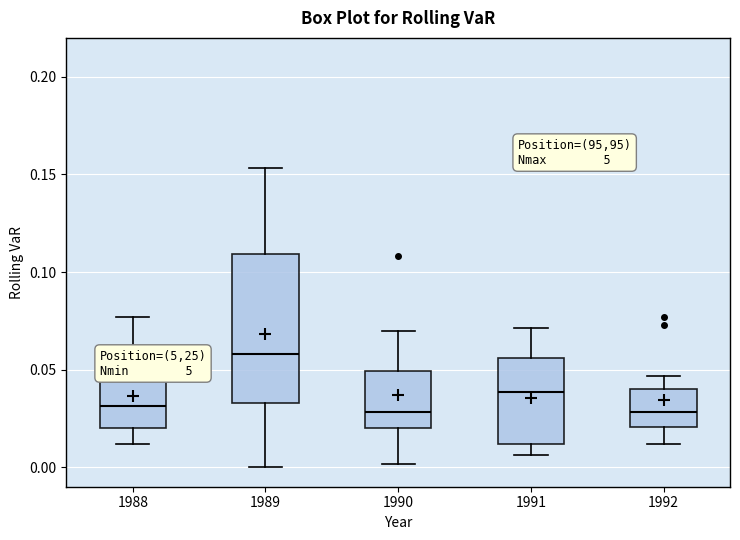

Reading left to right, read every box against the y-axis: the position of its median line, the range the box covers, and the ends of its whiskers. The values are not printed on the chart, so give them approximately, as read against the axis.

1988: median 0.030, box 0.020 to 0.045, whiskers 0.010 to 0.075
1989: median 0.060, box 0.035 to 0.110, whiskers 0.000 to 0.155
1990: median 0.030, box 0.020 to 0.050, whiskers 0.000 to 0.070
1991: median 0.040, box 0.010 to 0.055, whiskers 0.005 to 0.070
1992: median 0.030, box 0.020 to 0.040, whiskers 0.010 to 0.045